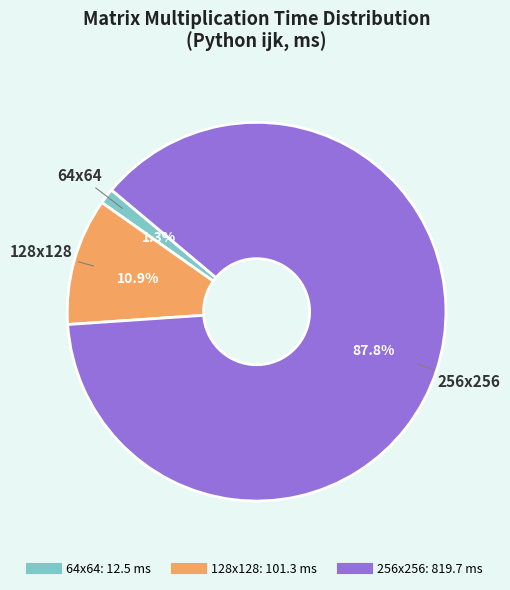

To the nearest percent, what percentage of the pie is 128x128?

11%